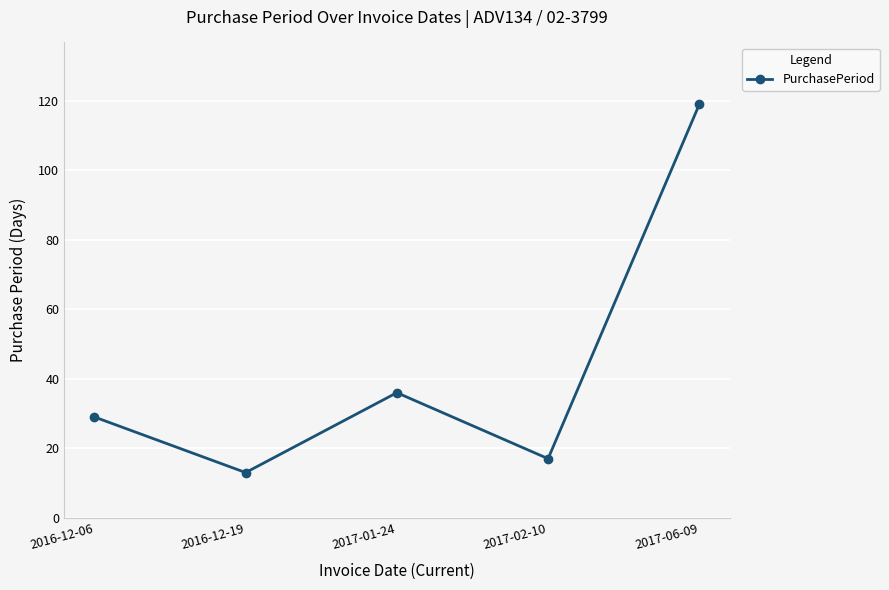

What position from the left is 2016-12-19?

2